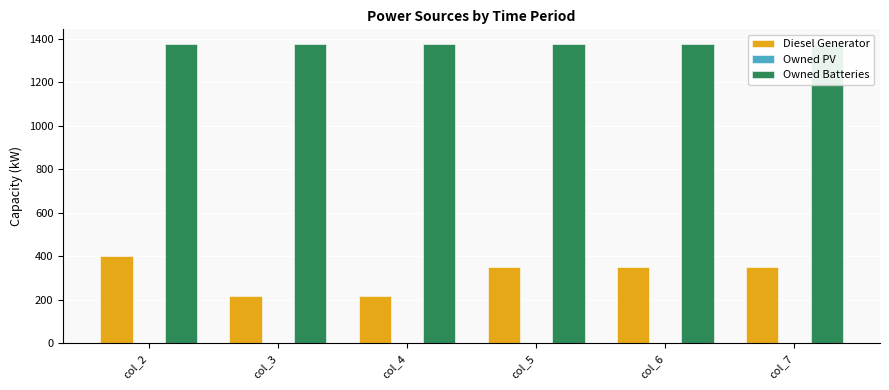

What are all the series names shown in the legend?

Diesel Generator, Owned PV, Owned Batteries